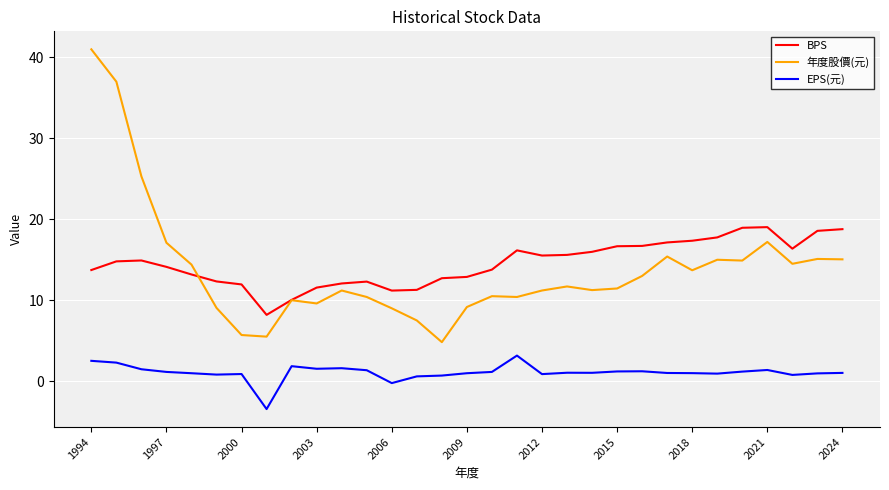

List the series in order of their peak value, highest first.

年度股價(元), BPS, EPS(元)